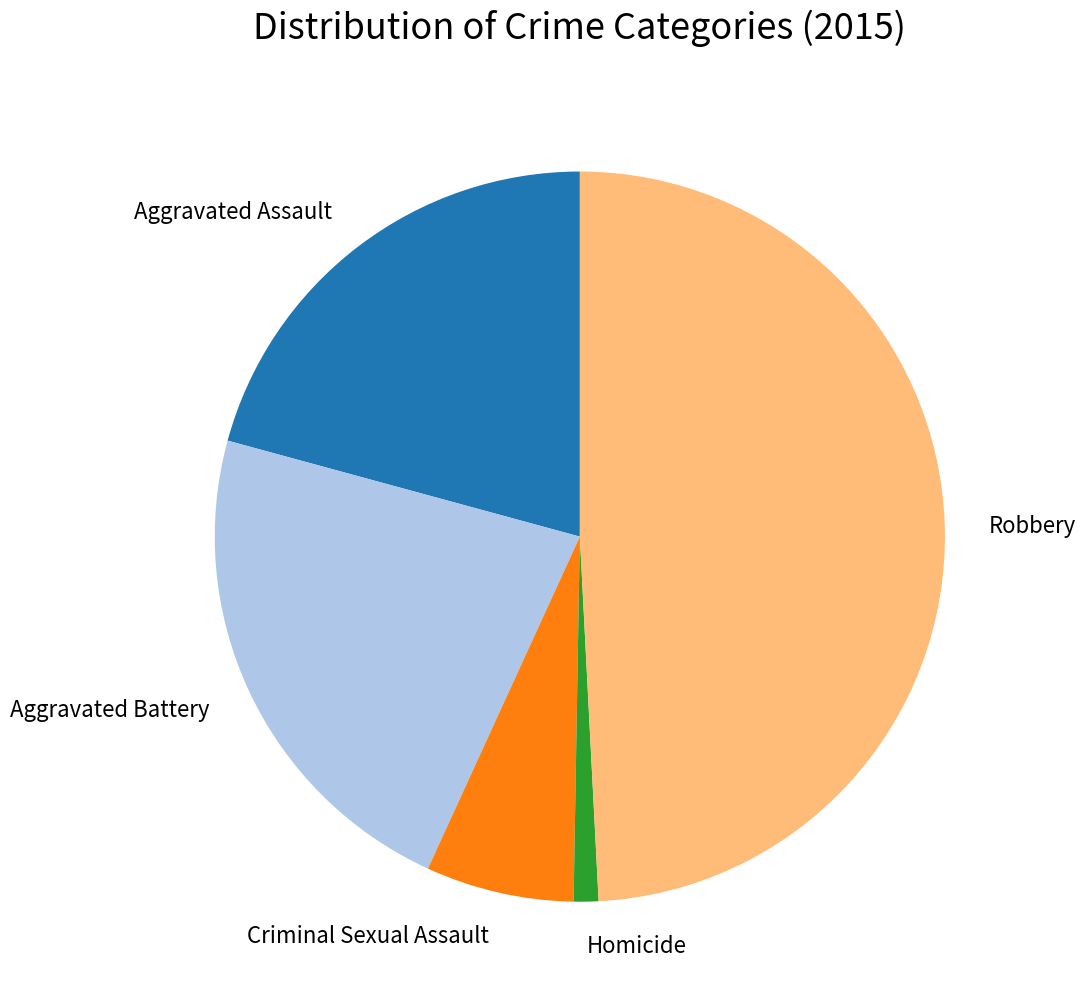

Is it true that Aggravated Battery is 22% of the pie?

True